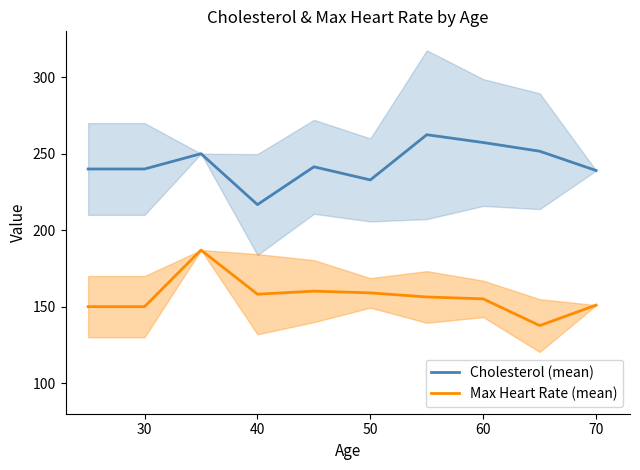

True or false: Max Heart Rate (mean) and Cholesterol (mean) cross at least once.

False